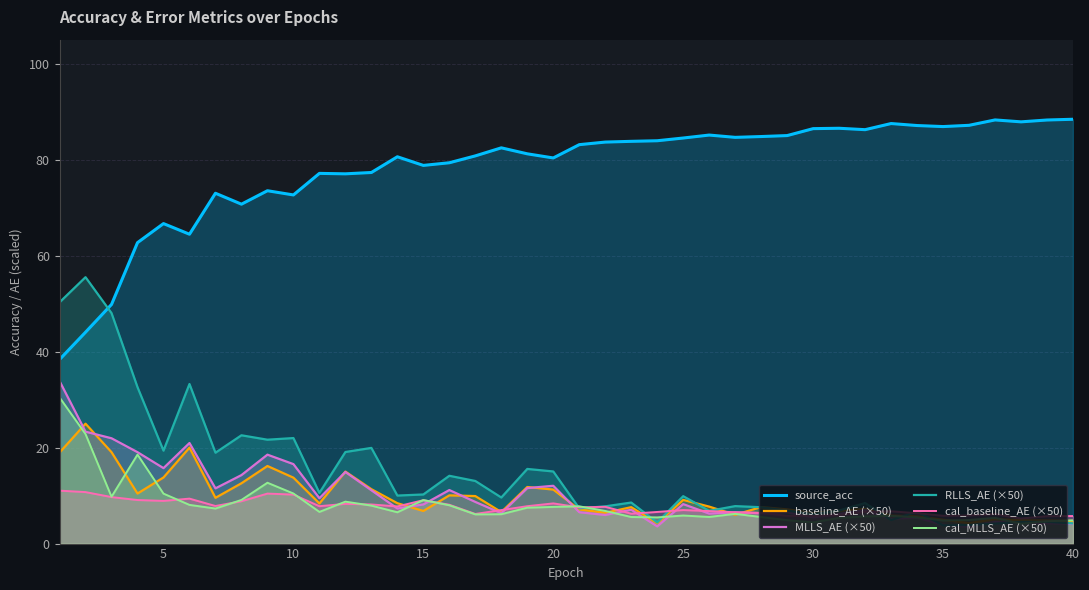

What is the value of the RLLS_AE (×50) point at the 22nd from the left?

7.8